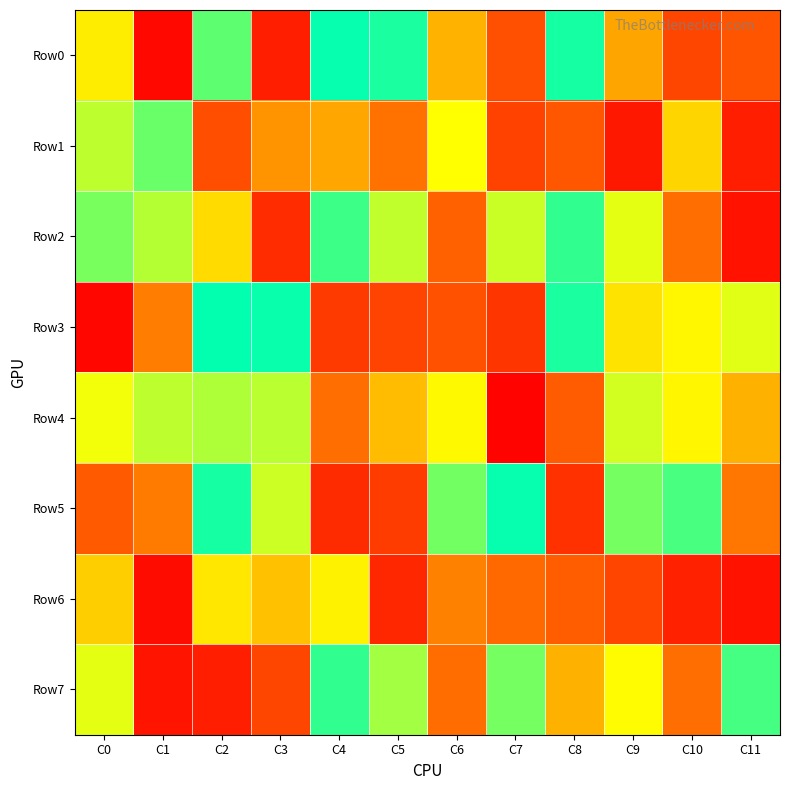

Reading left to right, extract all data points from this chart.

Row0: C0=628899	C1=29233	C2=878288	C3=100517	C4=991062	C5=962206	C6=503209	C7=259267	C8=971068	C9=469802	C10=232149	C11=279948
Row1: C0=752457	C1=861675	C2=255285	C3=431345	C4=472775	C5=359582	C6=667612	C7=217485	C8=285207	C9=78691	C10=577414	C11=103424
Row2: C0=843684	C1=764530	C2=589111	C3=144612	C4=920616	C5=746261	C6=319690	C7=736725	C8=937187	C9=701094	C10=352315	C11=63689
Row3: C0=21843	C1=385349	C2=995419	C3=985261	C4=194326	C5=222331	C6=269332	C7=177855	C8=963310	C9=605518	C10=650560	C11=703956
Row4: C0=683180	C1=750341	C2=772356	C3=756403	C4=354882	C5=520686	C6=653506	C7=12649	C8=298006	C9=723315	C10=645731	C11=498425
Row5: C0=295547	C1=382809	C2=972577	C3=732225	C4=140745	C5=197020	C6=848106	C7=989867	C8=161223	C9=844694	C10=902957	C11=369868
Row6: C0=560326	C1=42191	C2=614485	C3=534188	C4=639463	C5=132694	C6=392102	C7=342861	C8=306498	C9=227379	C10=113013	C11=61162
Row7: C0=700353	C1=67849	C2=104654	C3=231791	C4=934048	C5=786527	C6=348727	C7=846708	C8=498974	C9=659096	C10=353752	C11=909287